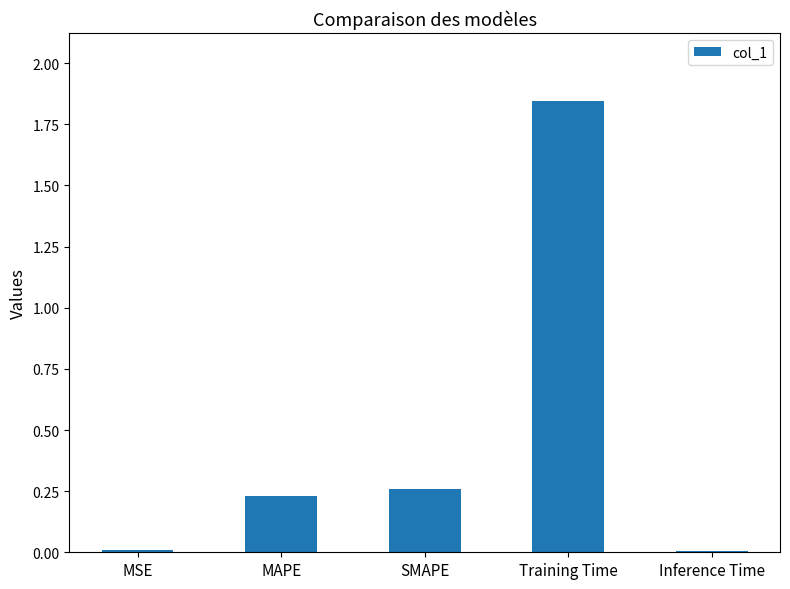

The chart shows a value of 0.0 at MSE. True or false?

True